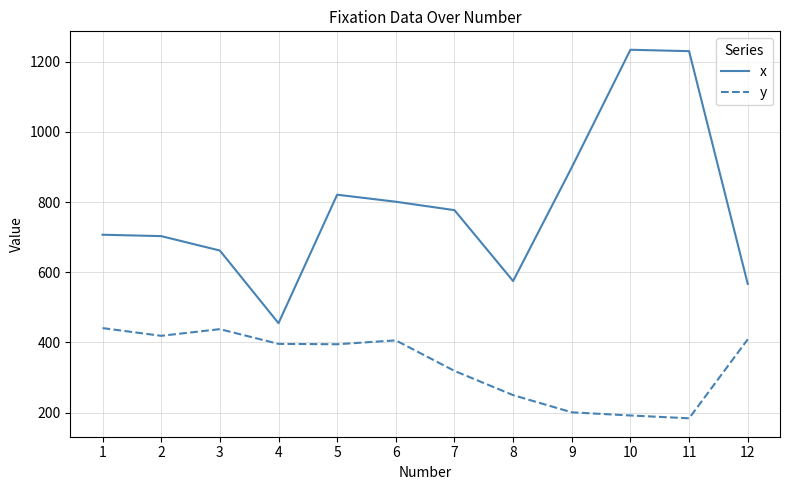

True or false: x and y cross at least once.

False